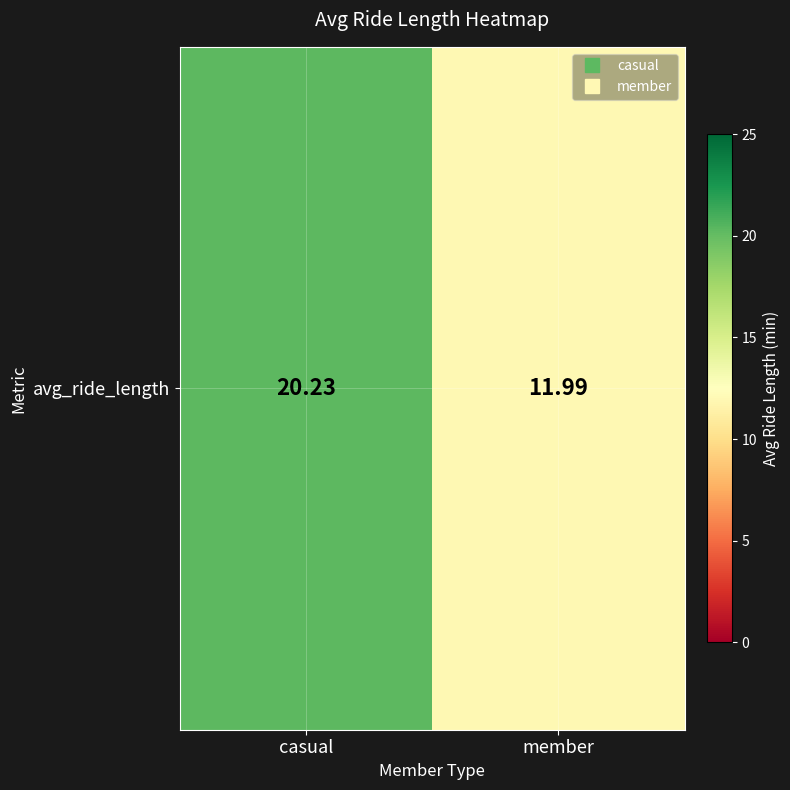

What is the minimum value shown in the chart?

12.0